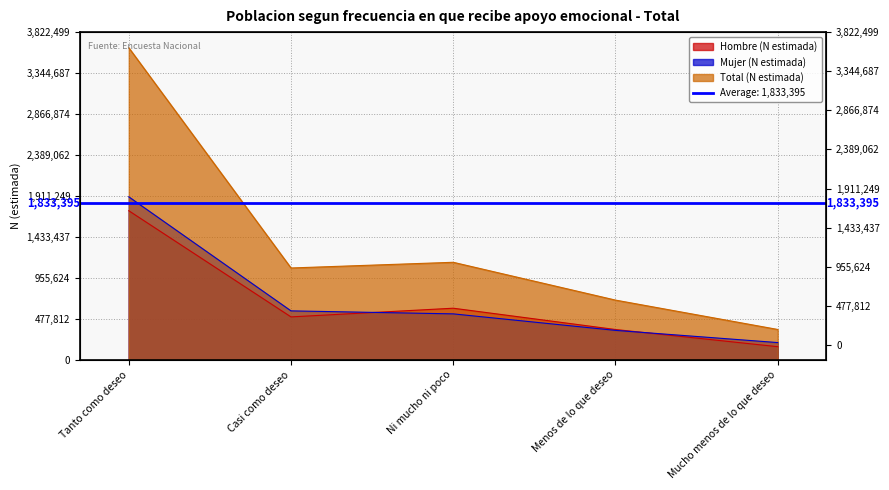

Read the Total (N estimada) value at Tanto como deseo, to the nearest 50.

3640500